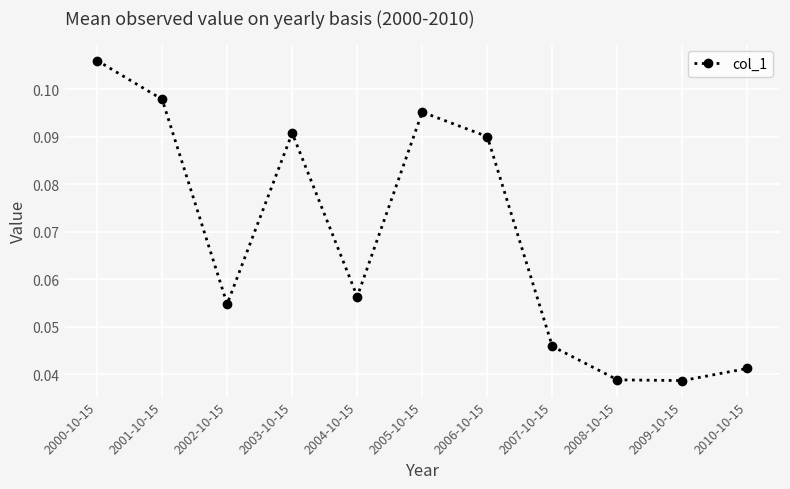

How many lines are shown in the chart?

1